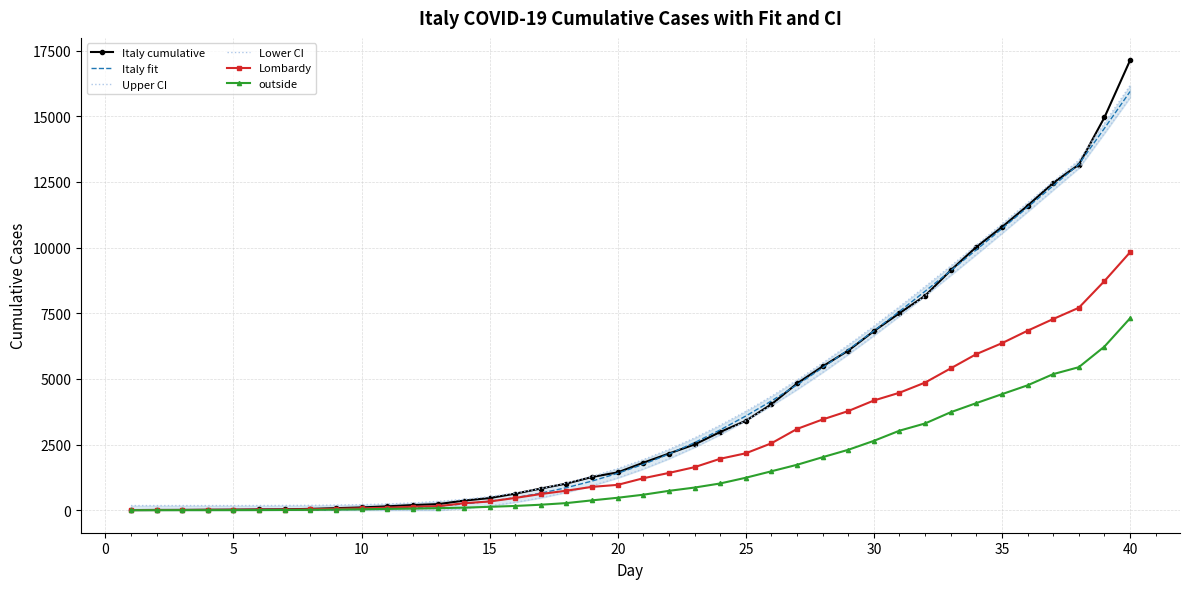

What is the maximum value for outside?

7307.0